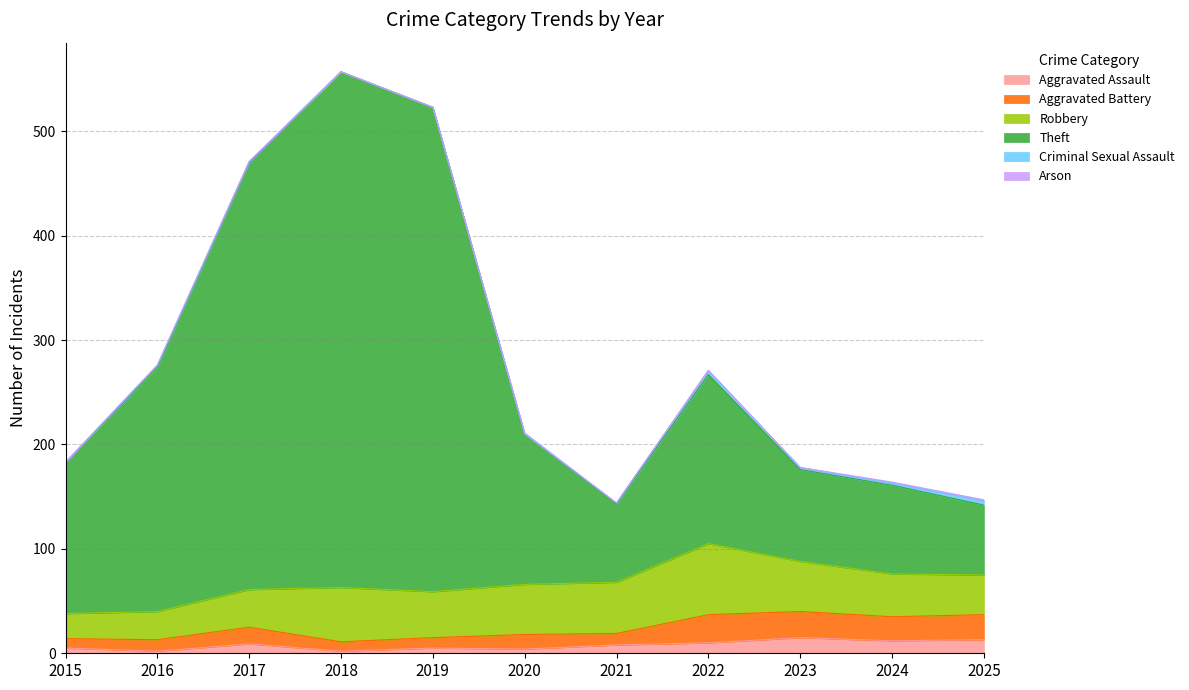

What is the difference between the maximum and minimum values in the Robbery series?

44